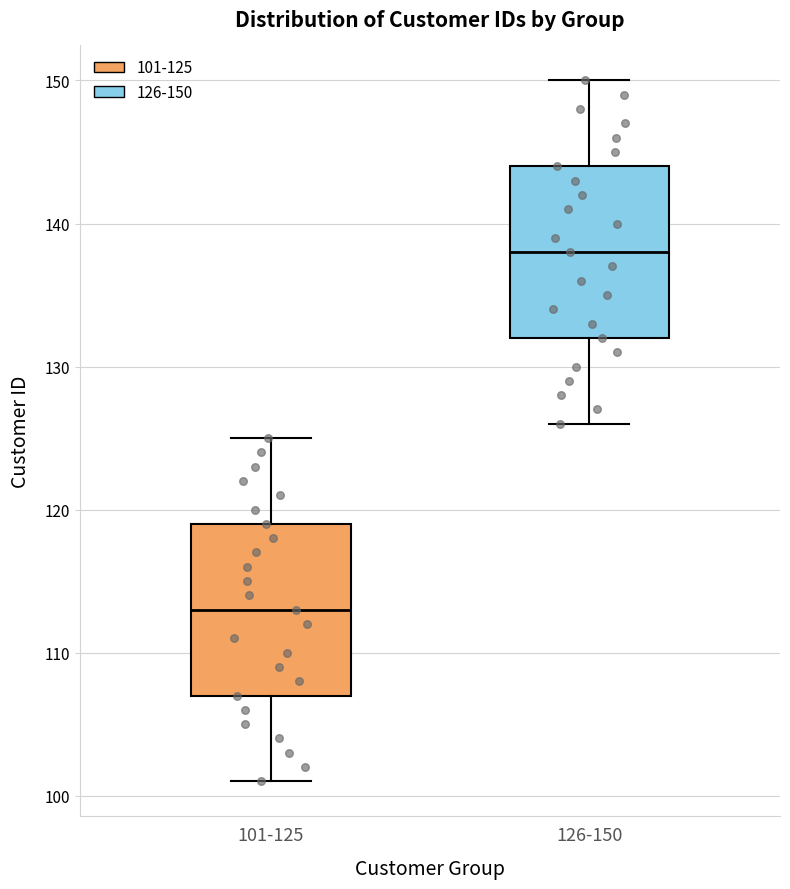

Reading left to right, read every box against the y-axis: the position of its median line, the range the box covers, and the ends of its whiskers. The values are not printed on the chart, so give them approximately, as read against the axis.

101-125: median 113, box 107 to 119, whiskers 101 to 125
126-150: median 138, box 132 to 144, whiskers 126 to 150